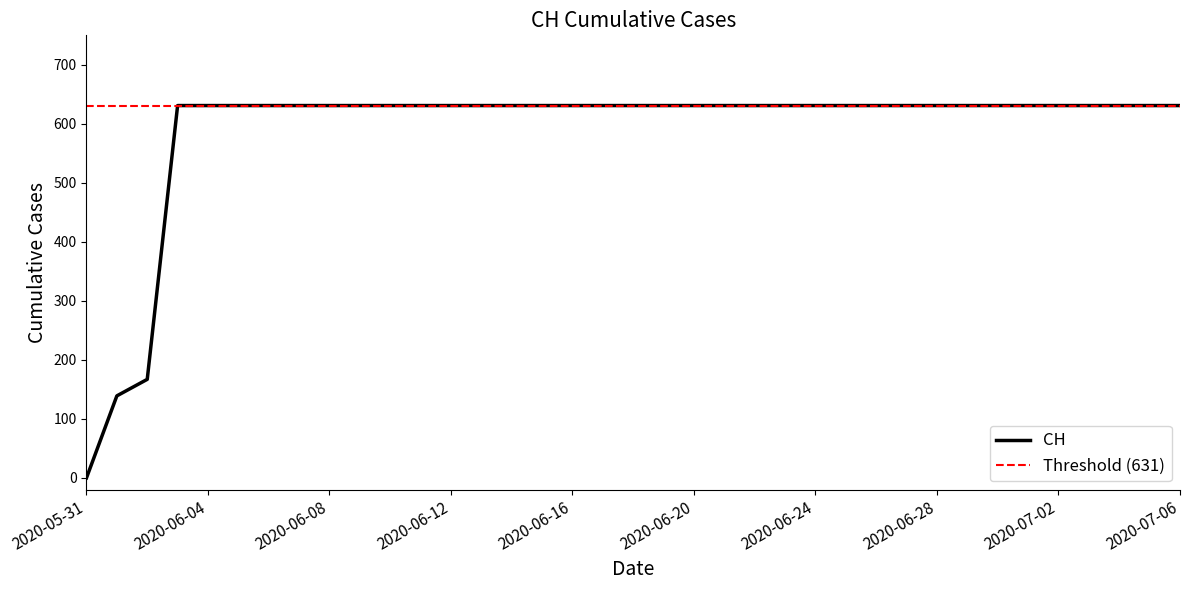

At which category does the chart reach its minimum across all series?

2020-05-31